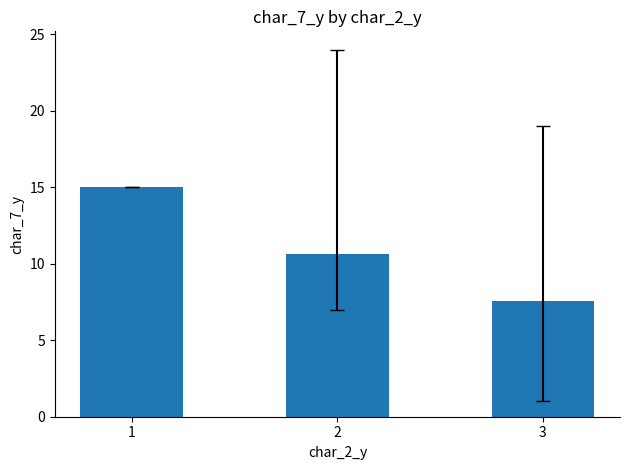

What is the difference between the maximum and minimum values?

7.5